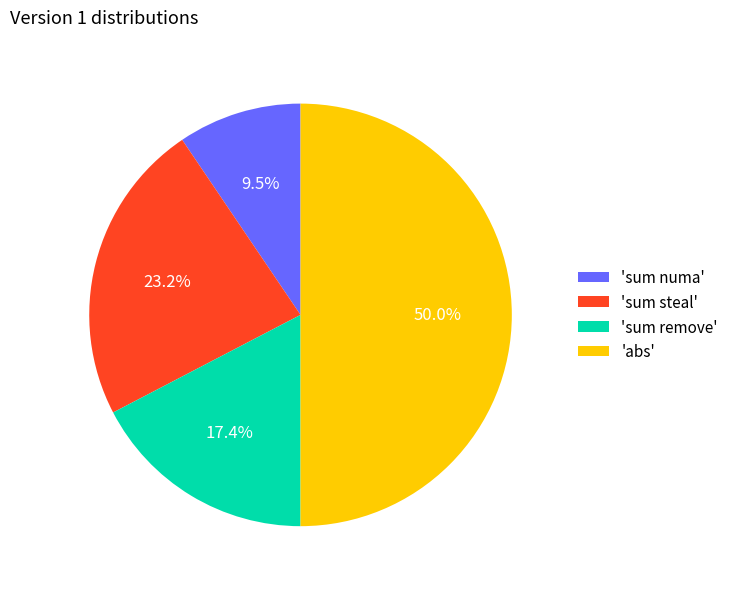

Between 'sum remove' and 'sum steal', which is larger?

'sum steal'